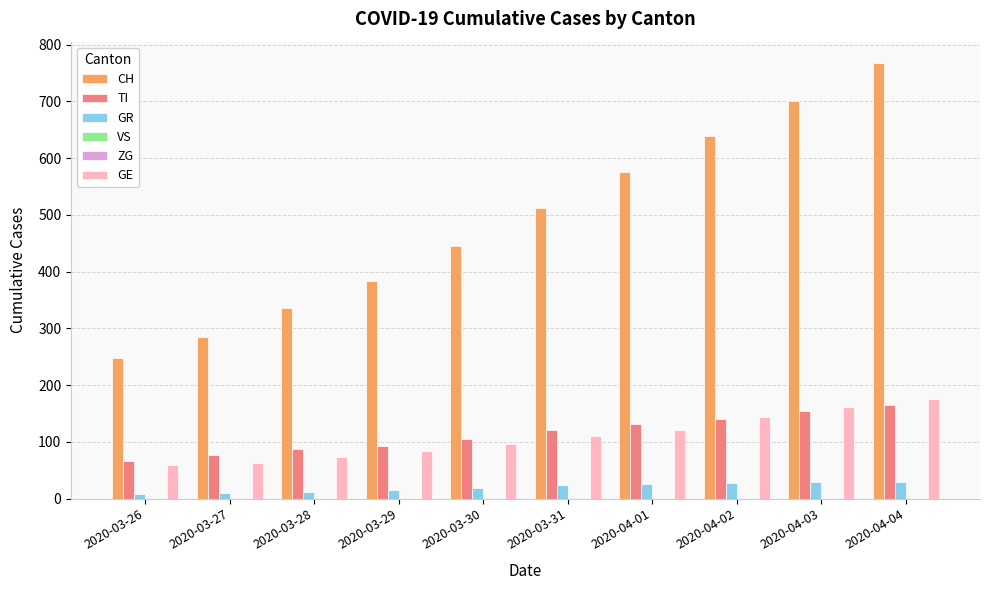

List the labels in order of CH value, smallest first.

2020-03-26, 2020-03-27, 2020-03-28, 2020-03-29, 2020-03-30, 2020-03-31, 2020-04-01, 2020-04-02, 2020-04-03, 2020-04-04